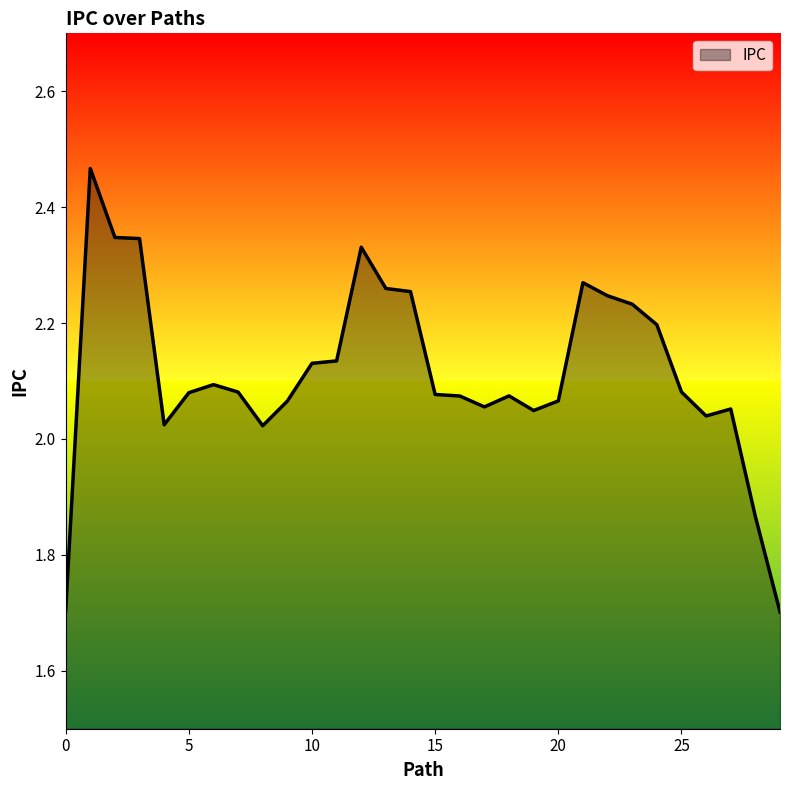

What is the smallest value displayed?

1.7